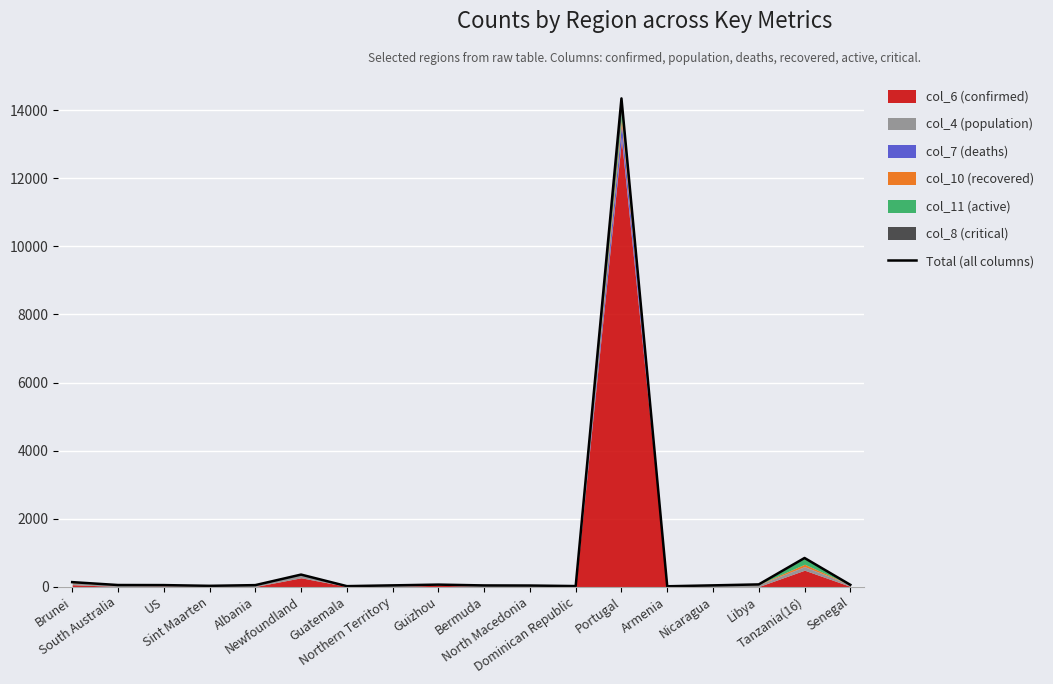

True or false: the data has more than 2 interior local peaks.

True